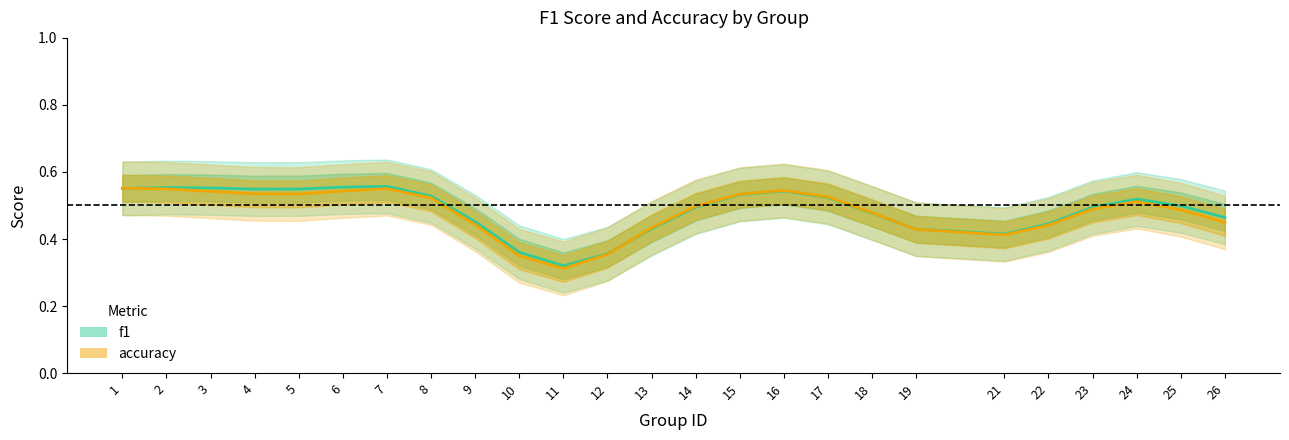

True or false: accuracy and f1 intersect in this chart.

True